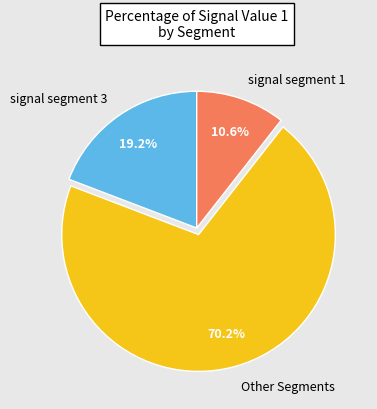

What percentage is NOT represented by Other Segments?

29.8%